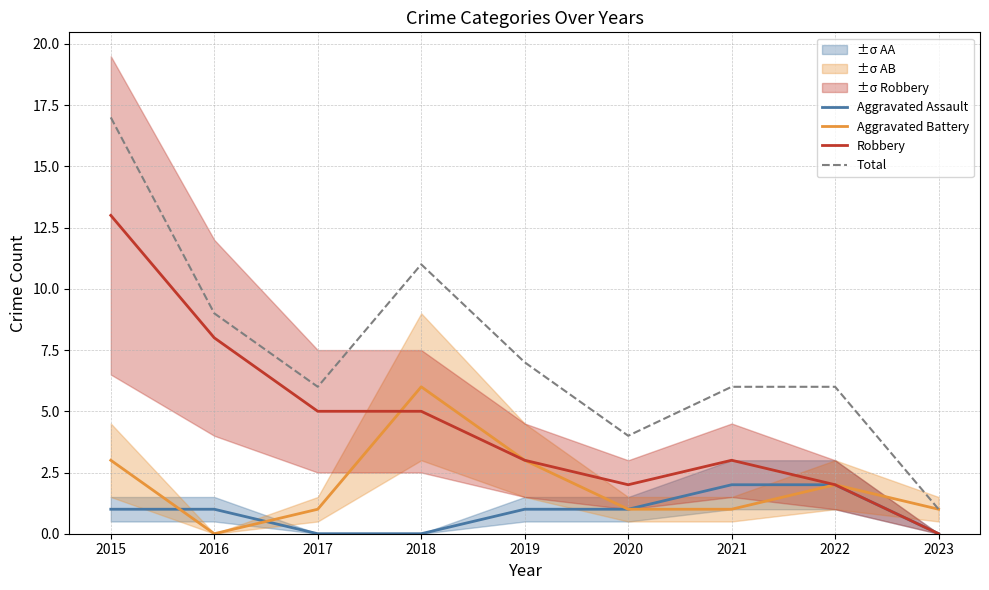

At which label does Aggravated Assault reach its minimum?

2017